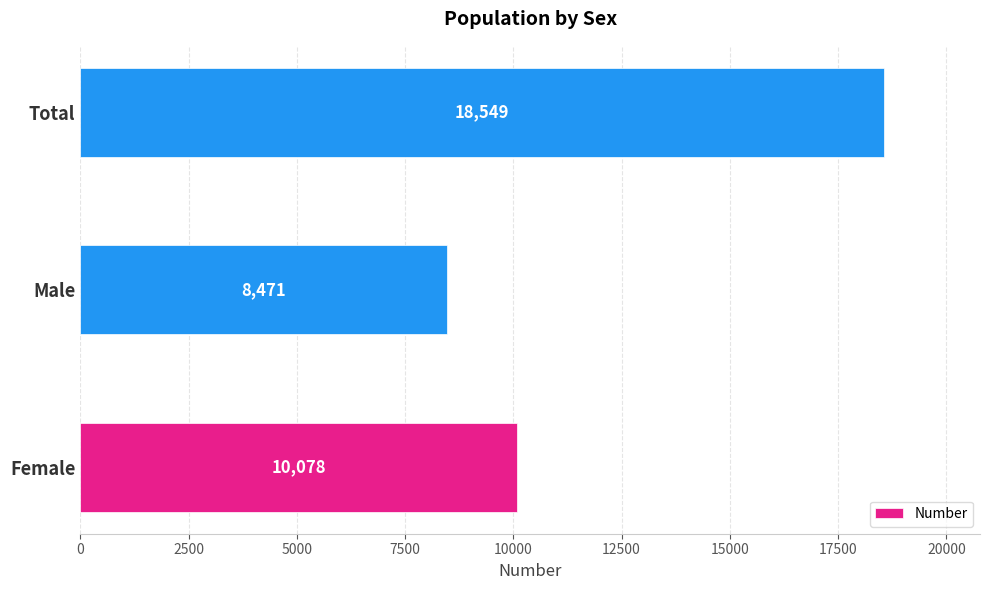

What is the change in value from Male to Total?

+10078